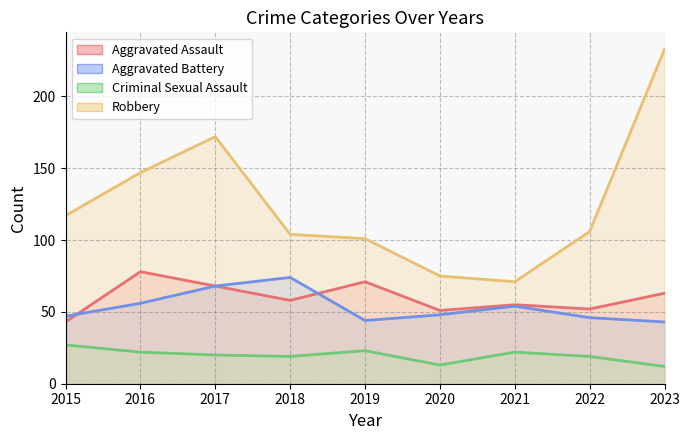

Between 2016 and 2019, which series saw the biggest shift?

Robbery